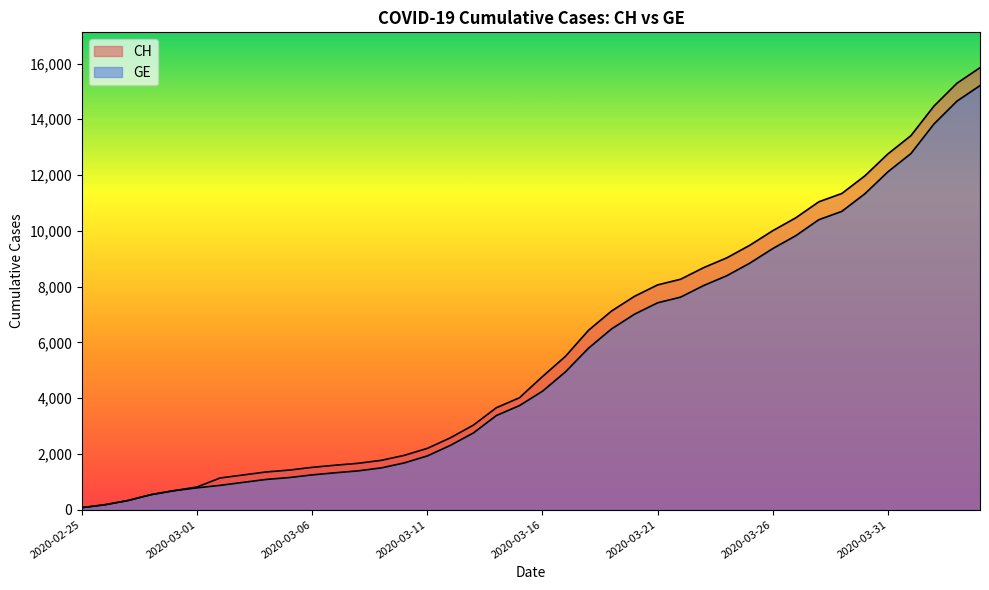

The value of CH at 2020-03-27 is 6218. True or false?

False